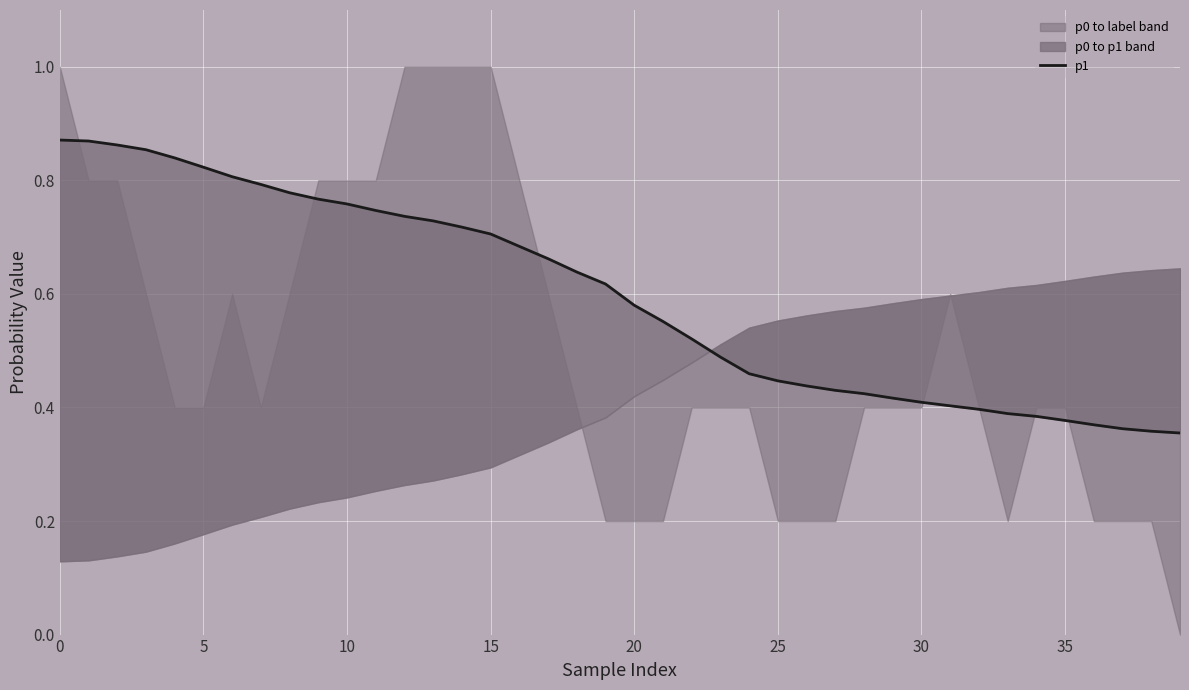

Where is the data nearest to the value 0?

39